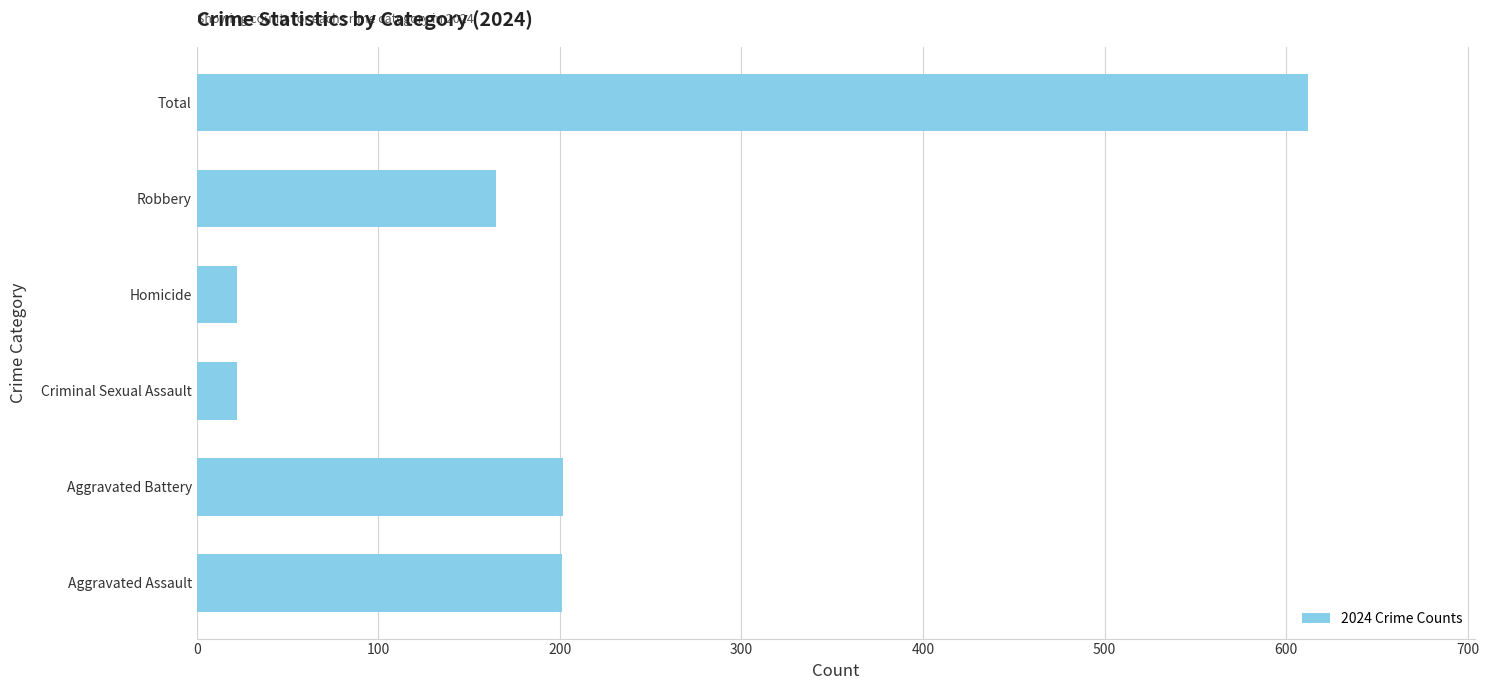

Where is the data nearest to the value 317?

Aggravated Battery